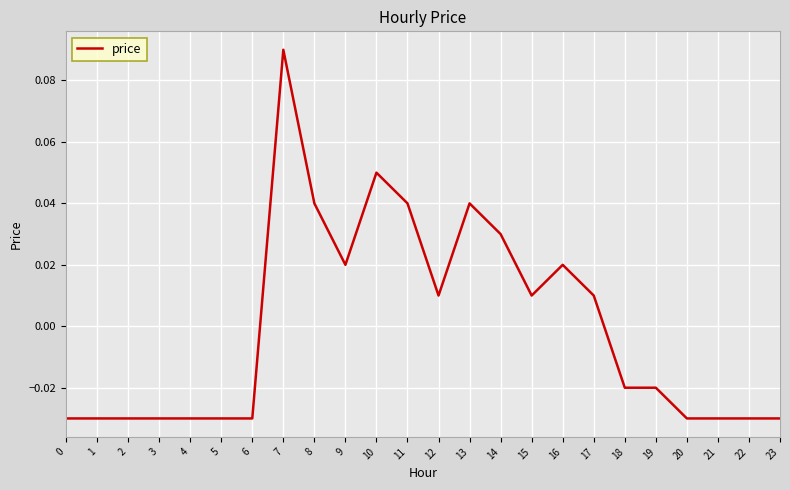

At which label does the data first exceed 0?

7